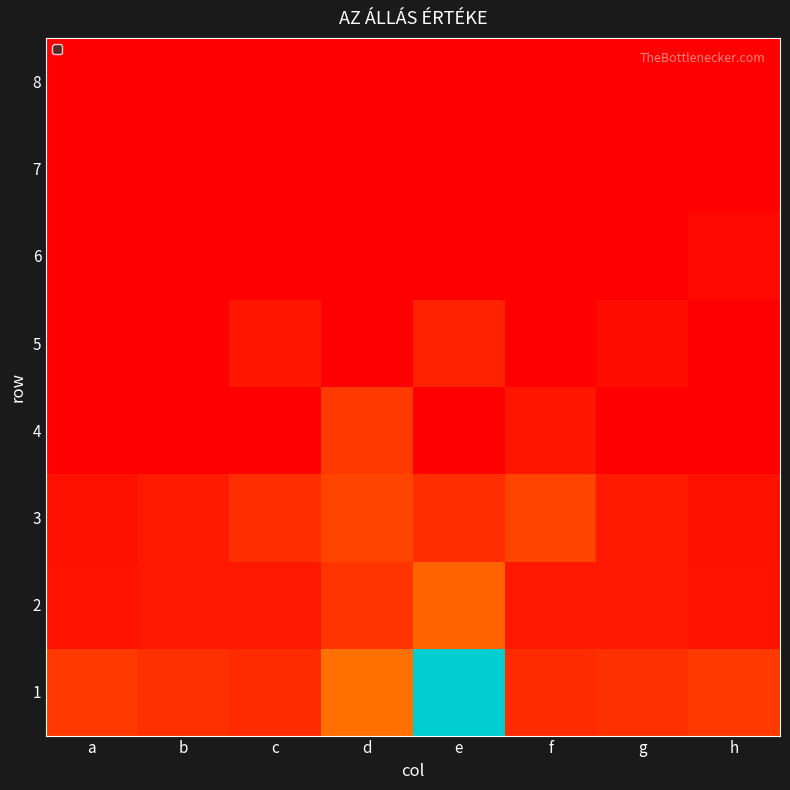

At which category is the sum across all series the highest?

e